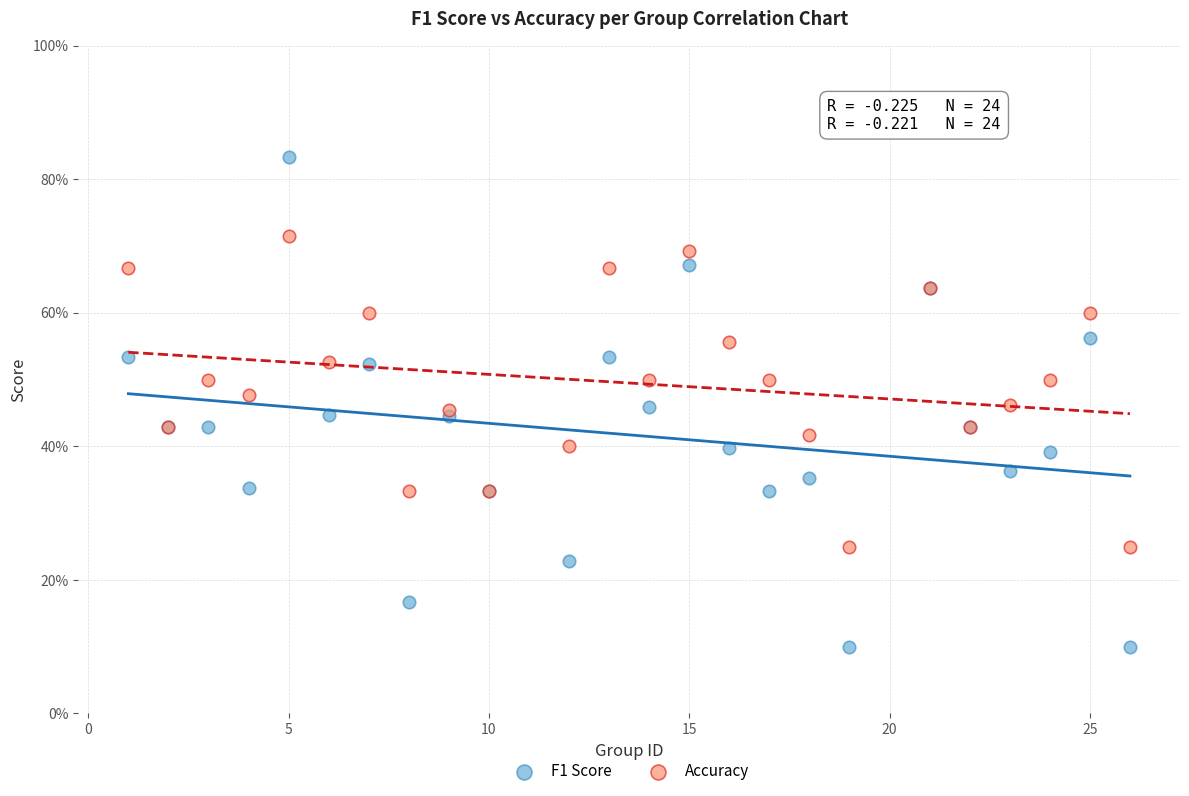

What are all the series names shown in the legend?

F1 Score, Accuracy